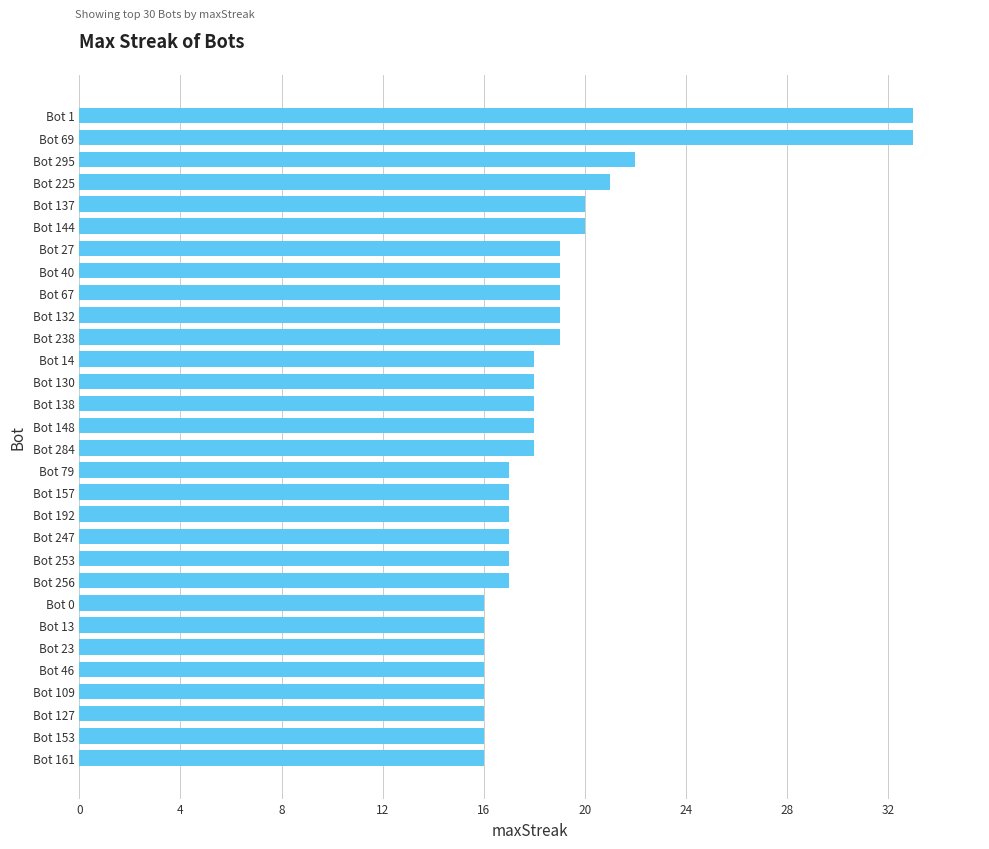

The chart shows a value of 18 at Bot 138. True or false?

True